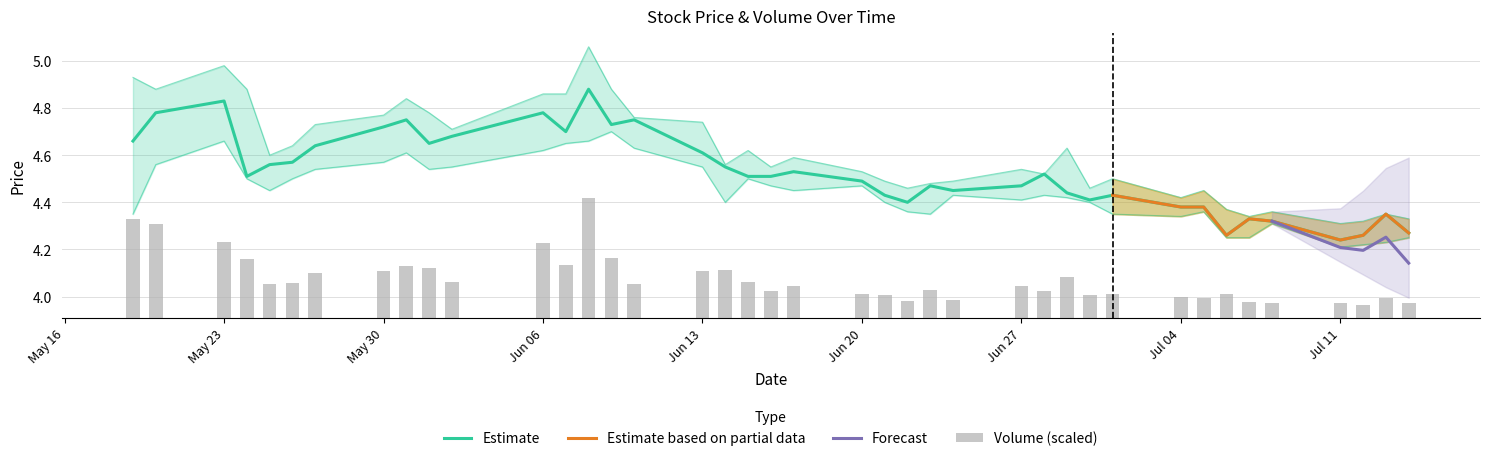

What value does the low series have at Jun 27?

4.4